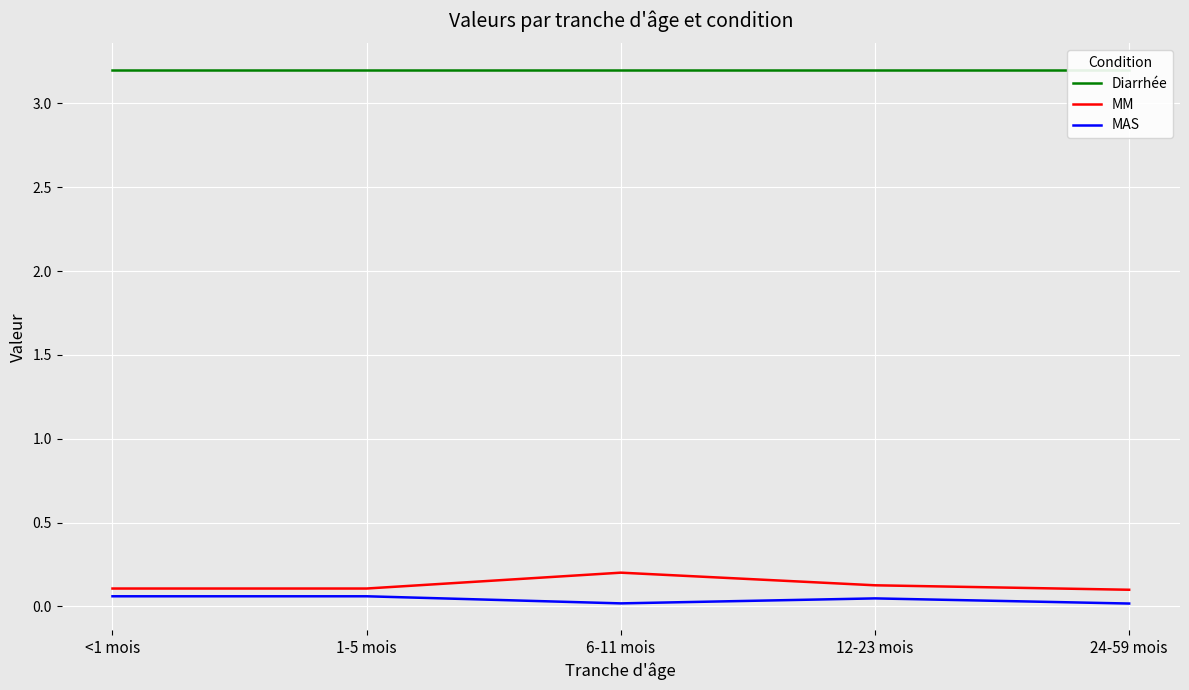

What is the spread (max minus min) of values at 12-23 mois?

3.2